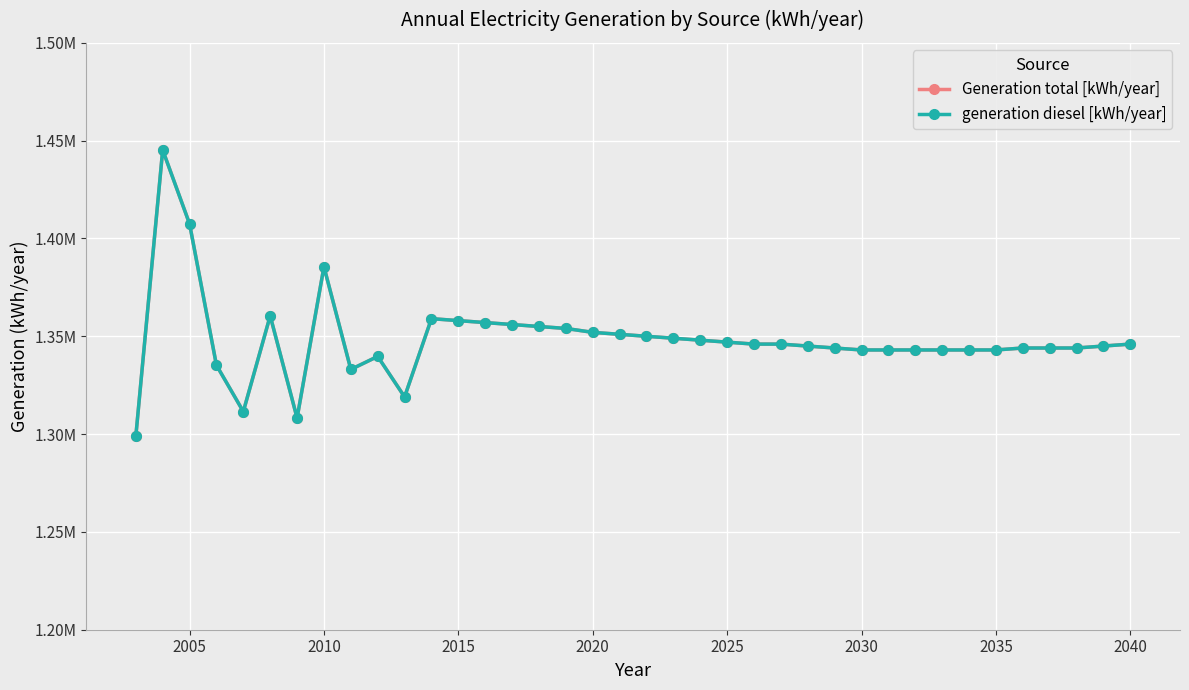

Does the chart have visible grid lines?

Yes